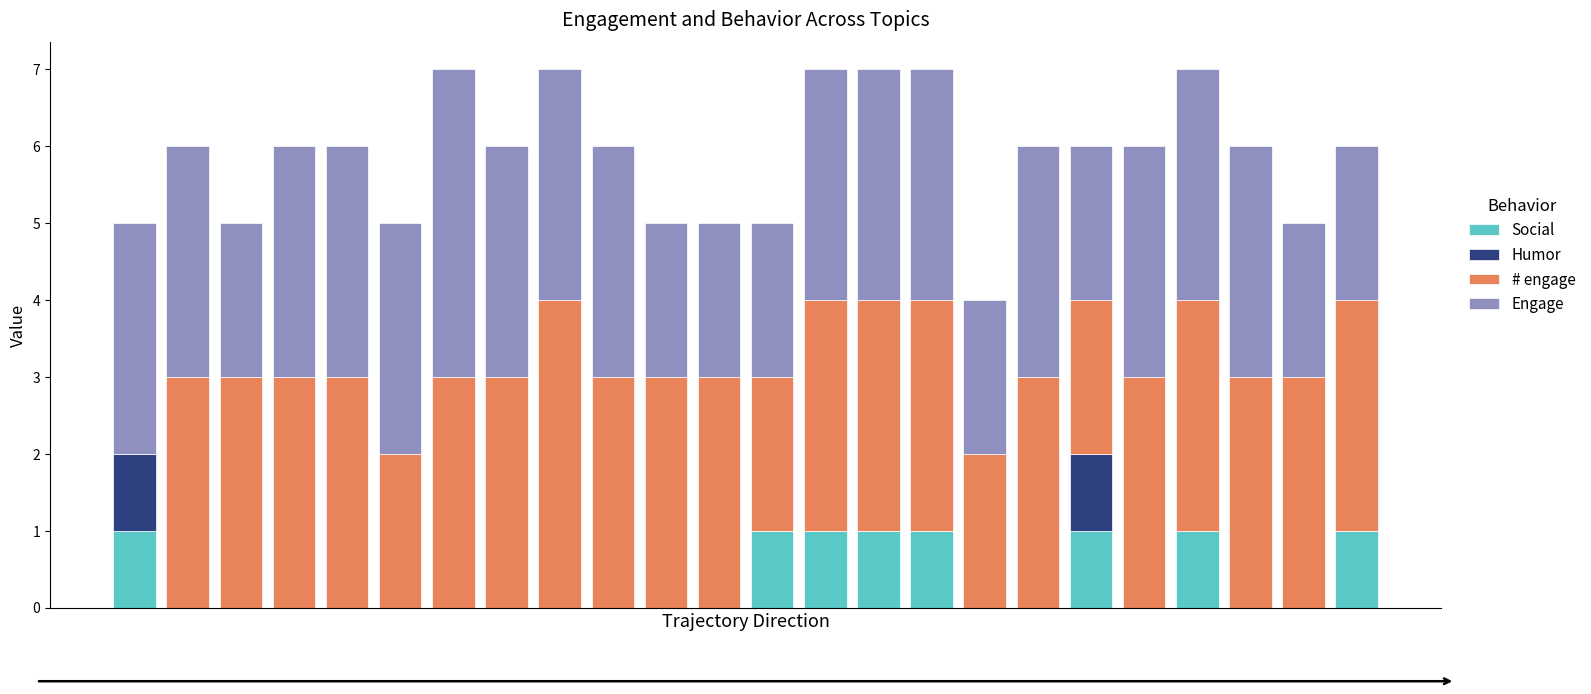

What is the sum of all Social values?

8